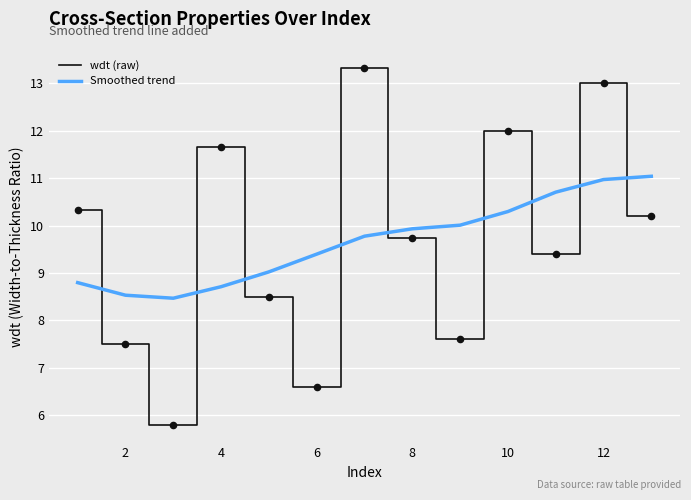

Which series has the widest spread of values?

wdt (raw)